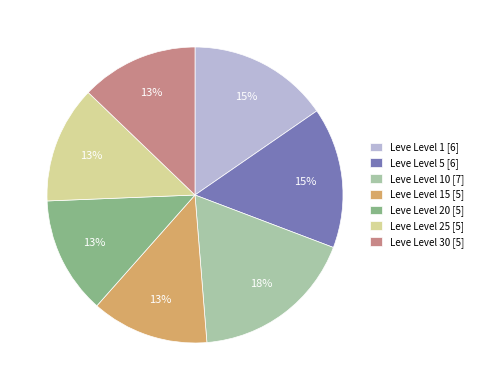

Is there any slice that represents more than half of the pie?

No